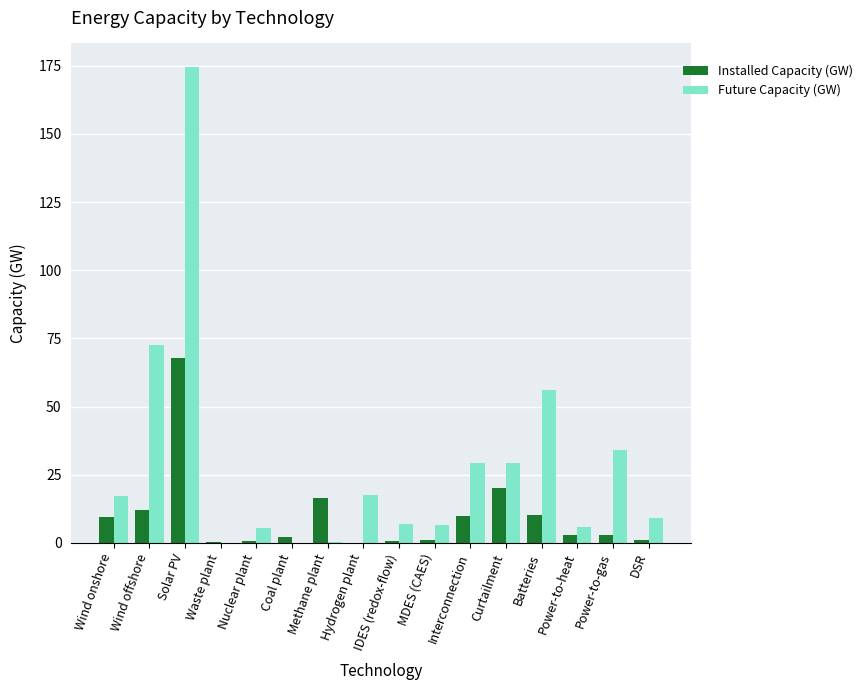

The value of Future Capacity (GW) at Nuclear plant is 5.5. True or false?

True